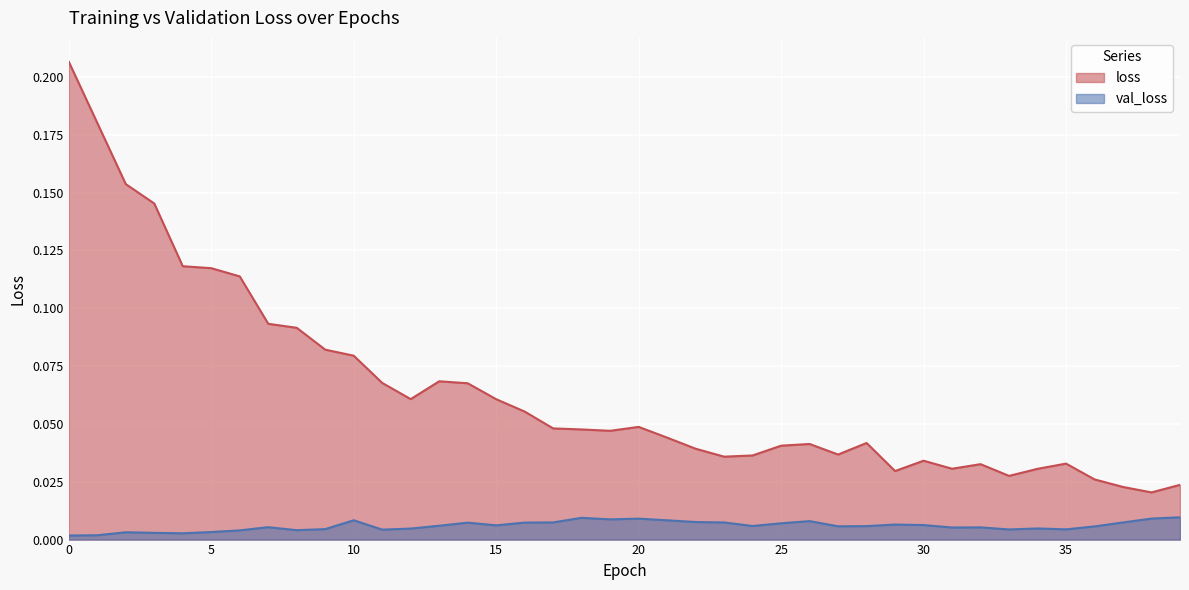

How many lines are shown in the chart?

2